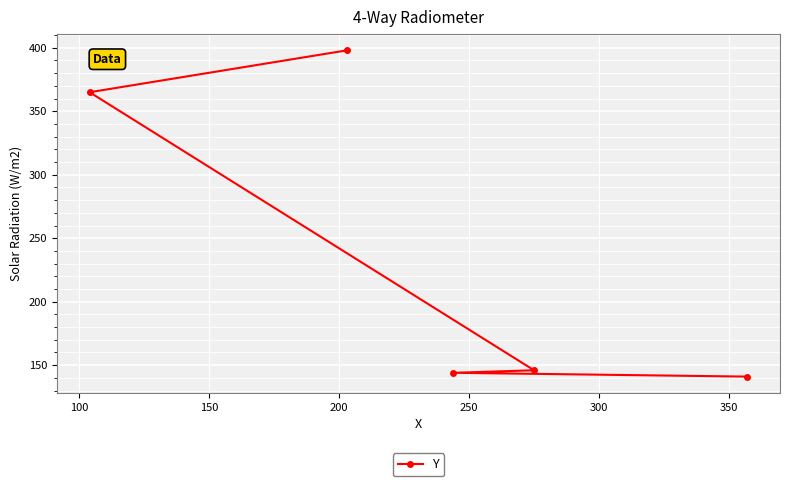

True or false: the data has more than 2 interior local peaks.

False